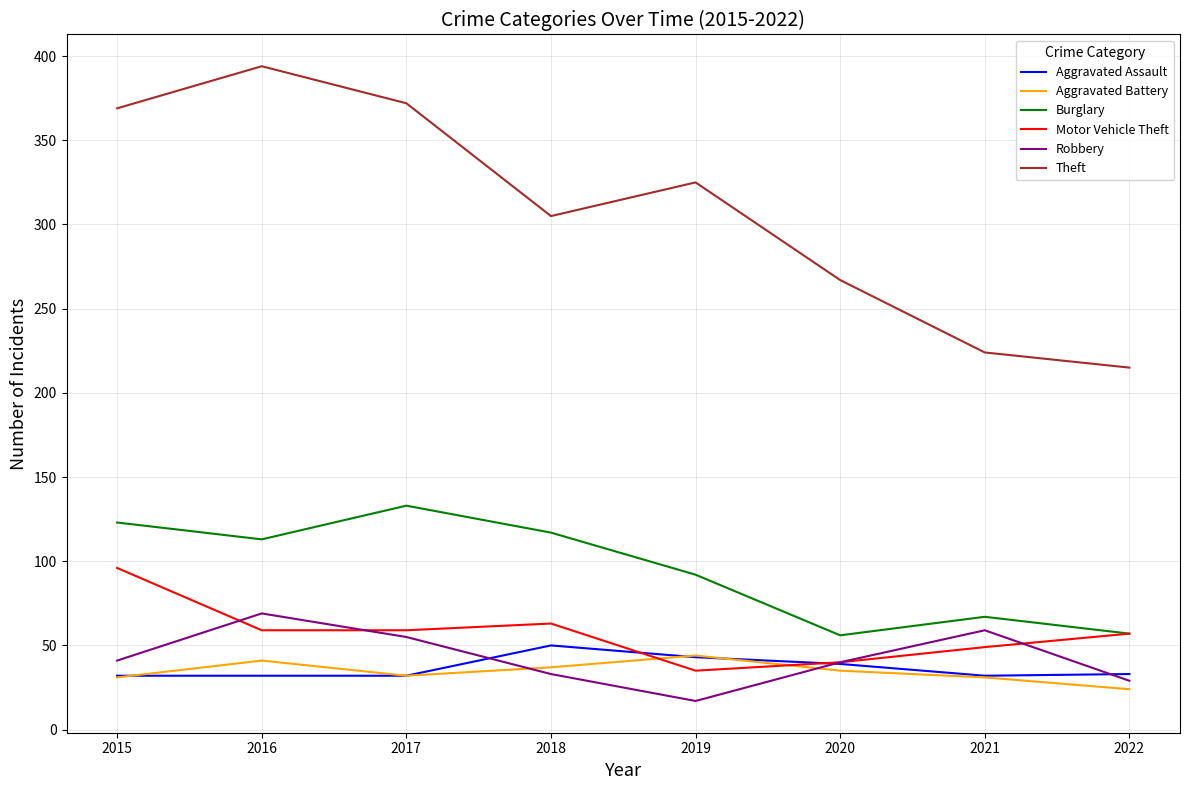

What is the maximum value shown in the chart?

394